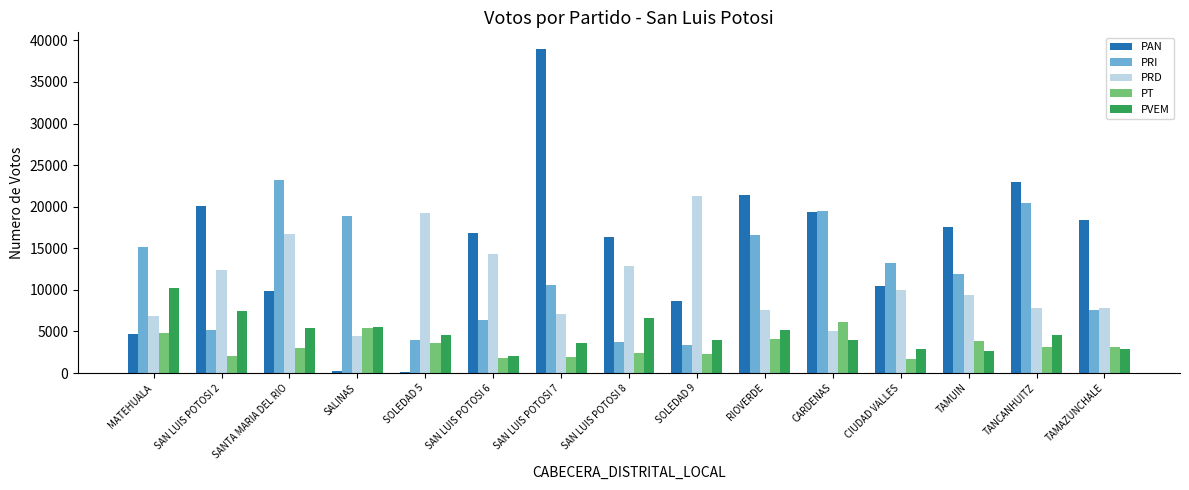

The PAN series shows 17502 at TAMUIN. True or false?

True